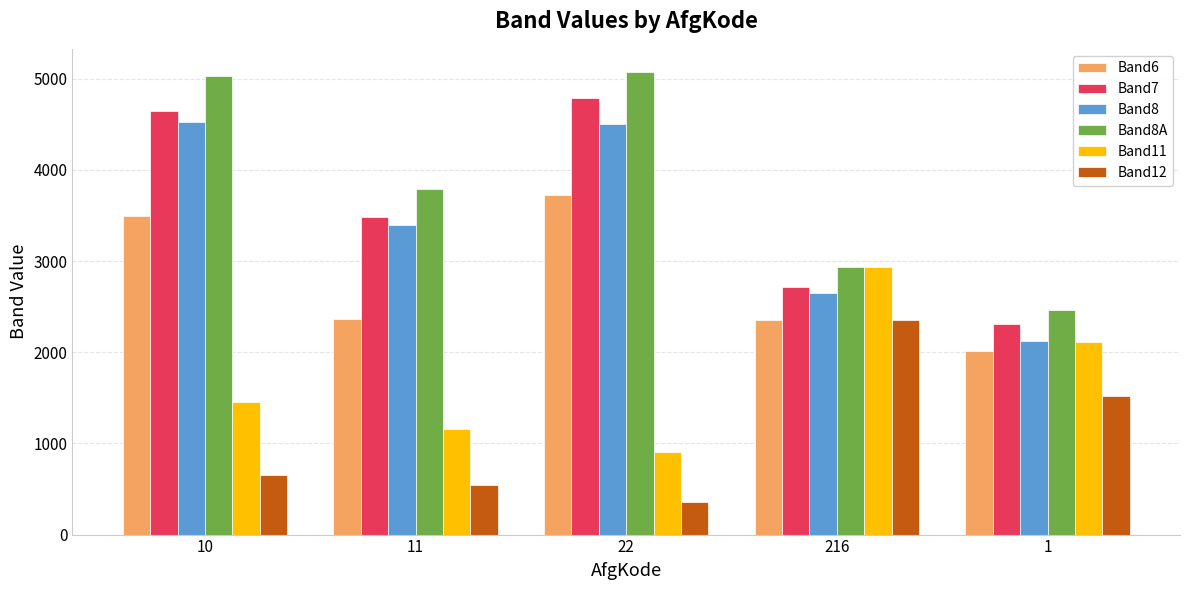

Read the Band7 value at 10, to the nearest 50.

4650